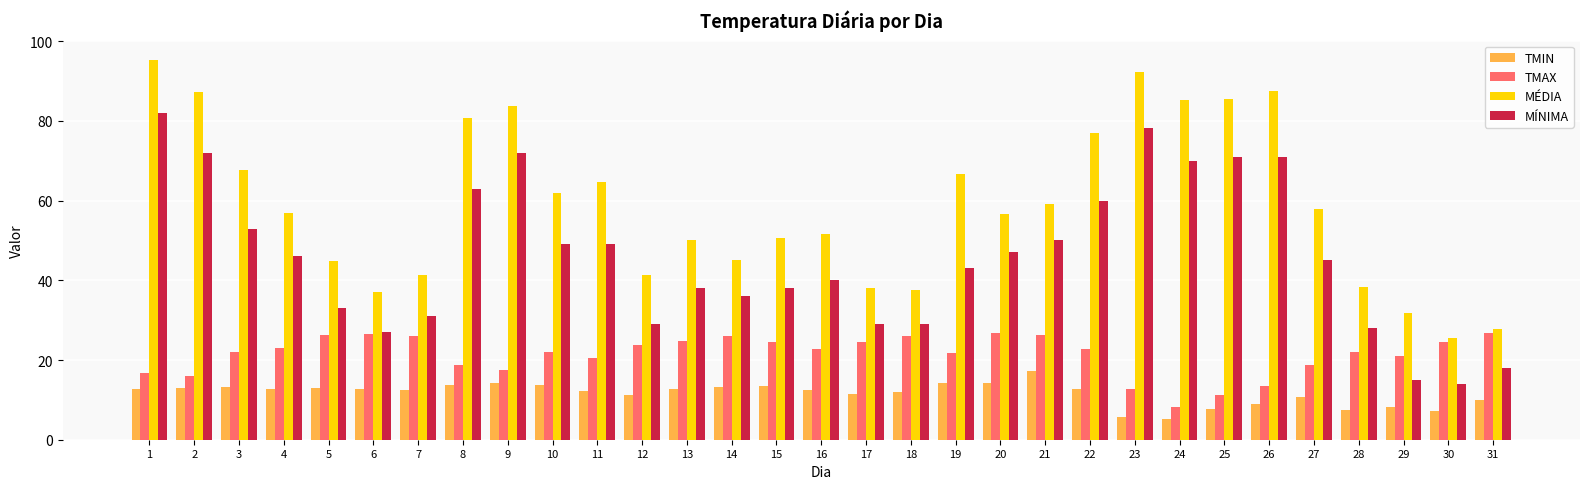

Rank the series by their maximum value, from lowest to highest.

TMIN, TMAX, MÍNIMA, MÉDIA